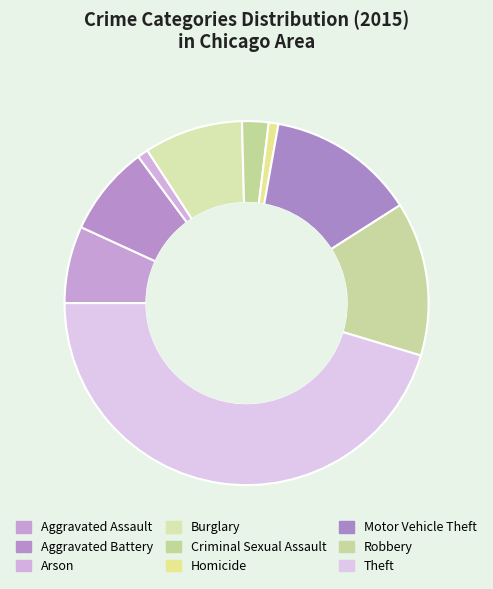

Rank the categories by value from highest to lowest.

Theft, Robbery, Motor Vehicle Theft, Burglary, Aggravated Battery, Aggravated Assault, Criminal Sexual Assault, Arson, Homicide